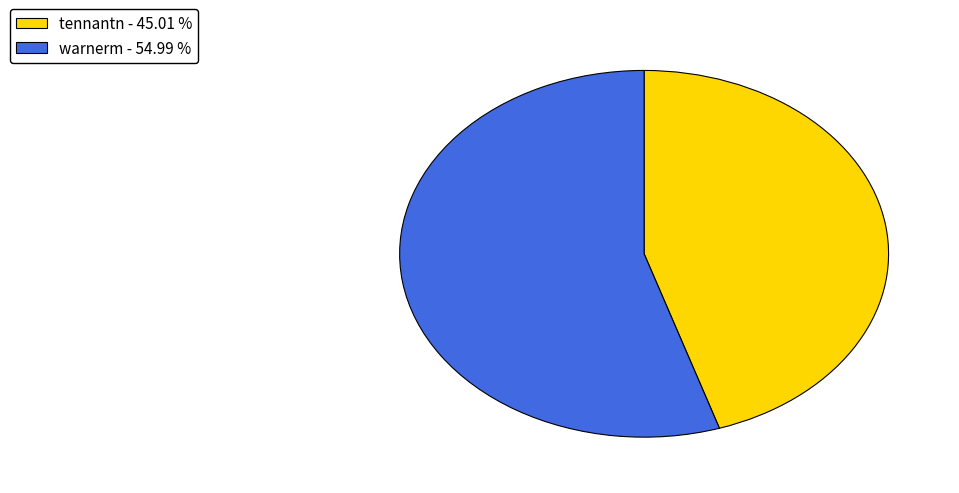

Does tennantn account for over 50% of the chart?

No